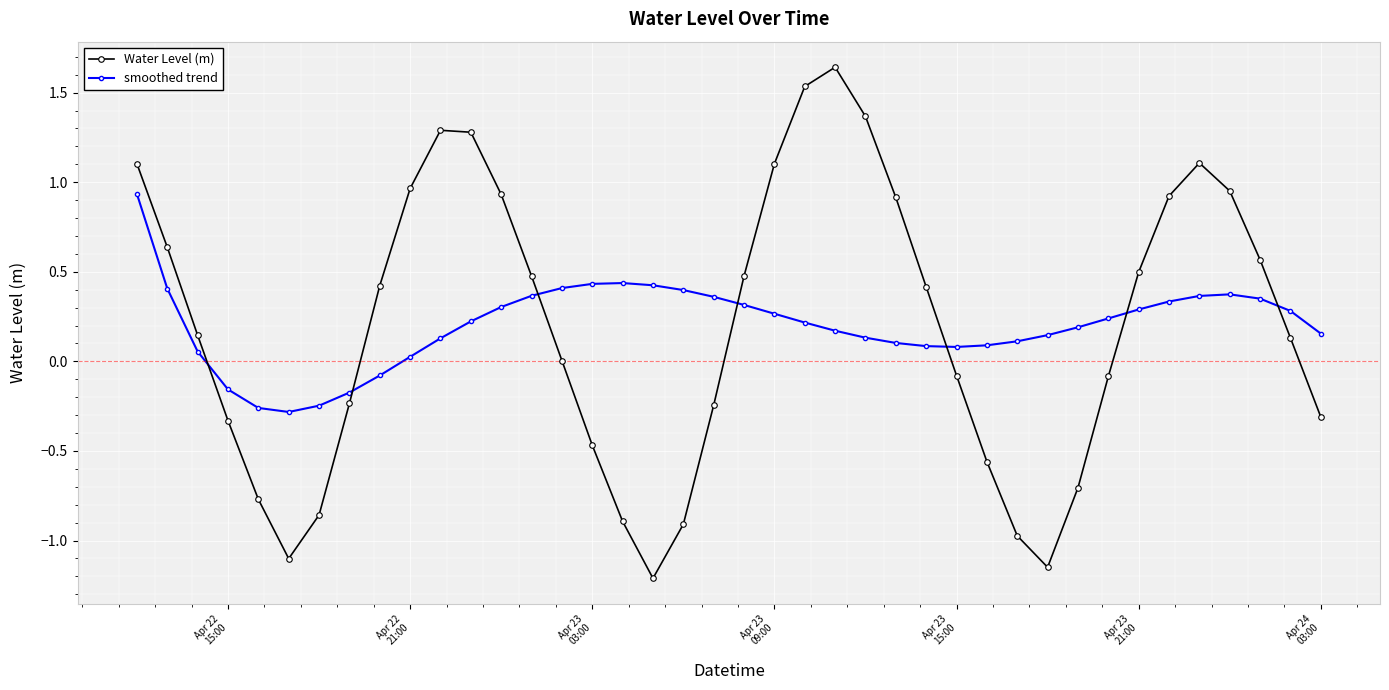

What is the sum of all Water Level (m) values?

8.0